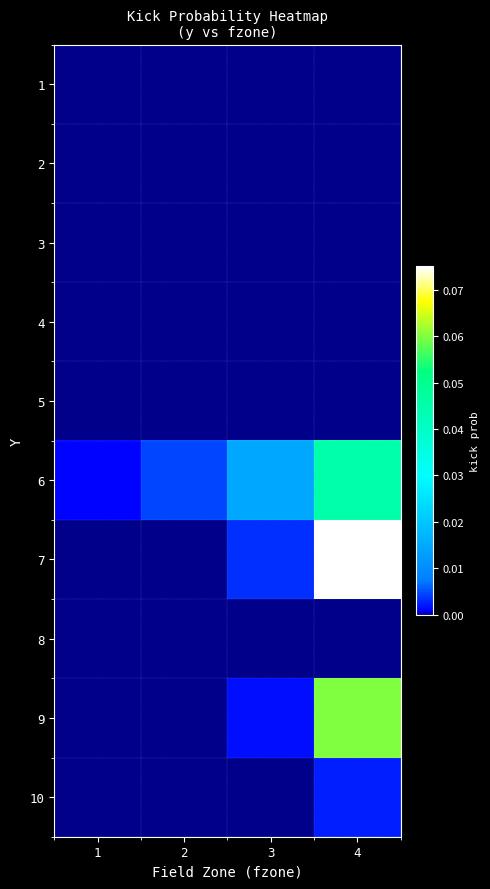

How many series are shown in this chart?

10